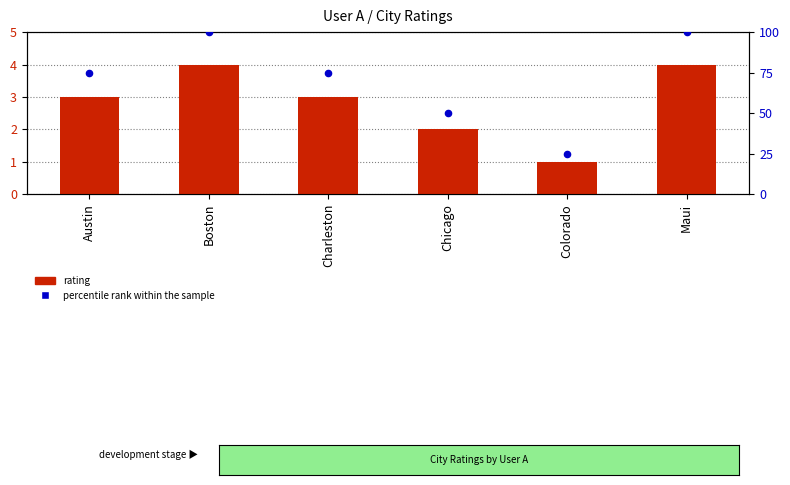

Which series contains the highest Y value?

percentile rank within the sample